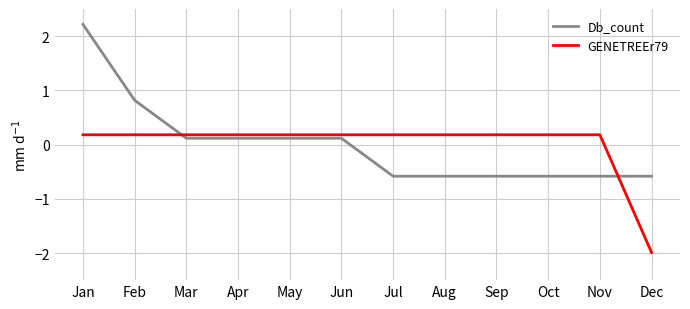

At which category is the sum across all series the highest?

Jan